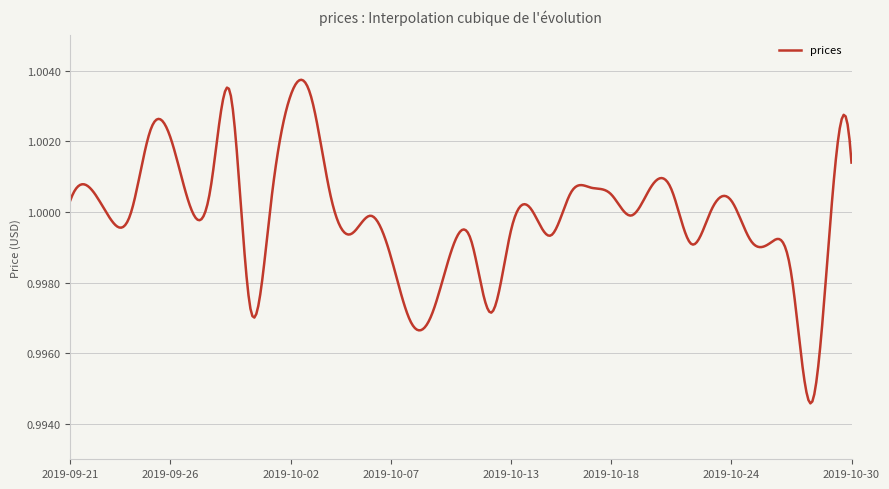

What is the value of the 23rd point from the left?

1.0